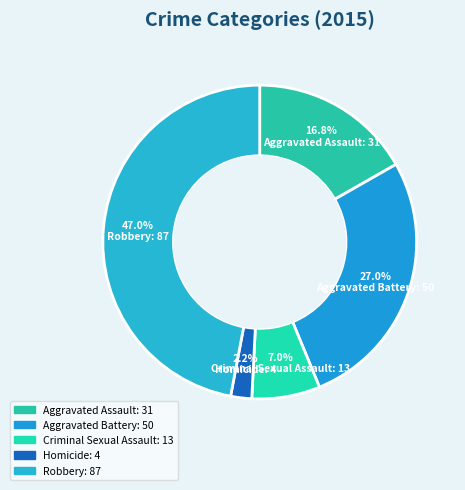

Between Aggravated Assault and Criminal Sexual Assault, which is larger?

Aggravated Assault